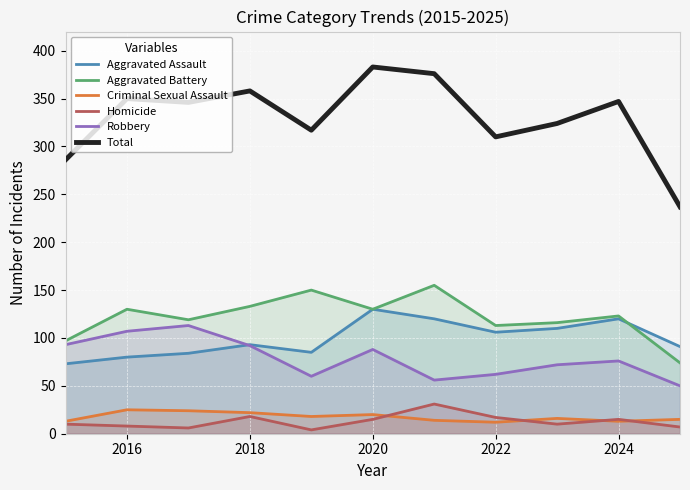

What is the highest value of the Robbery series?

113